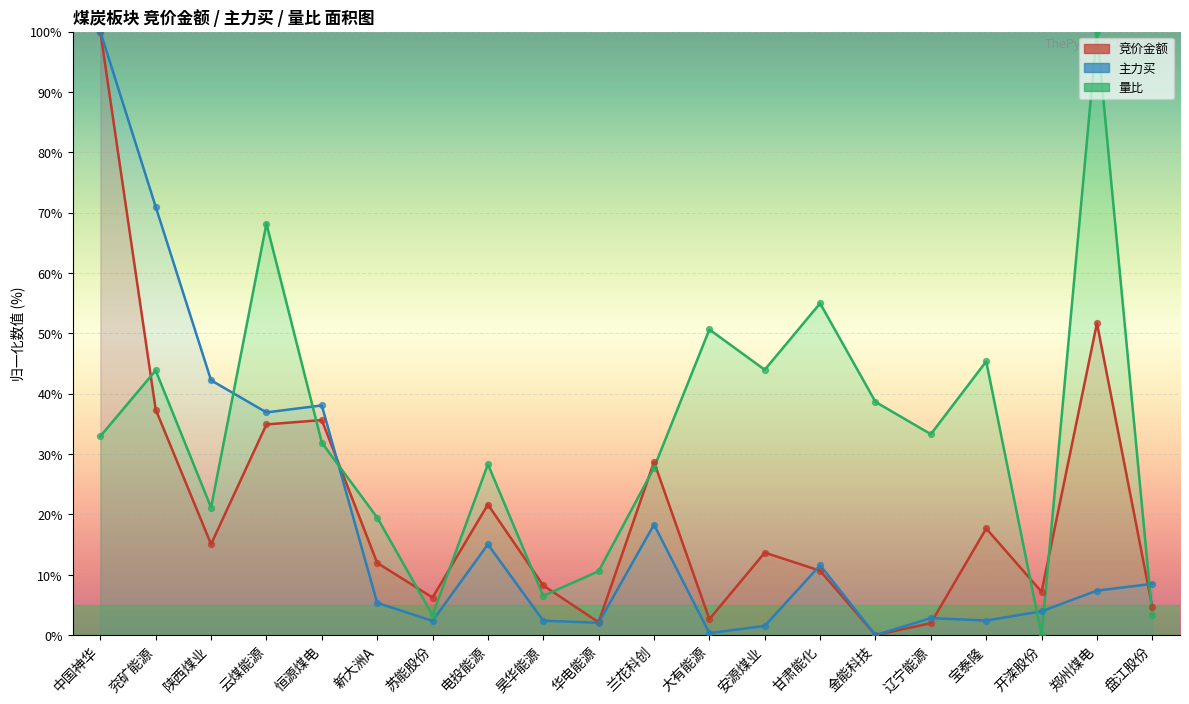

Which series contains the lowest Y value?

竞价金额